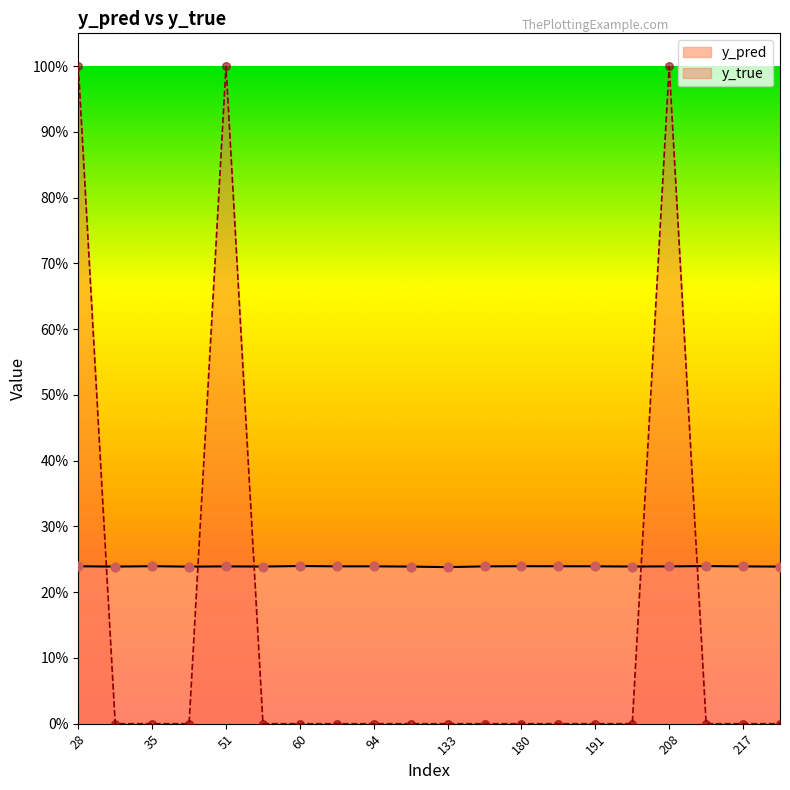

What is the total value across all series at 28?

1.2